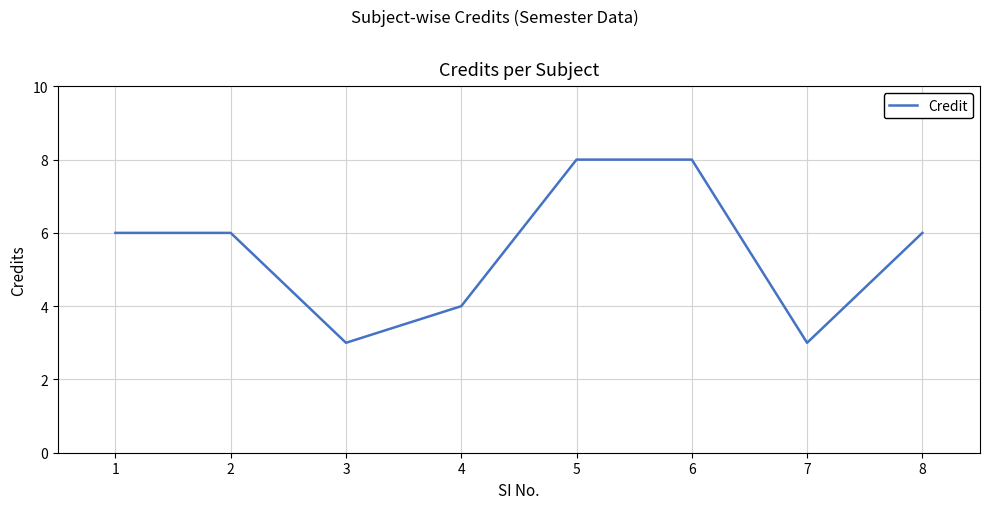

What is the ratio of the value at 4 to the value at 7?

1.3